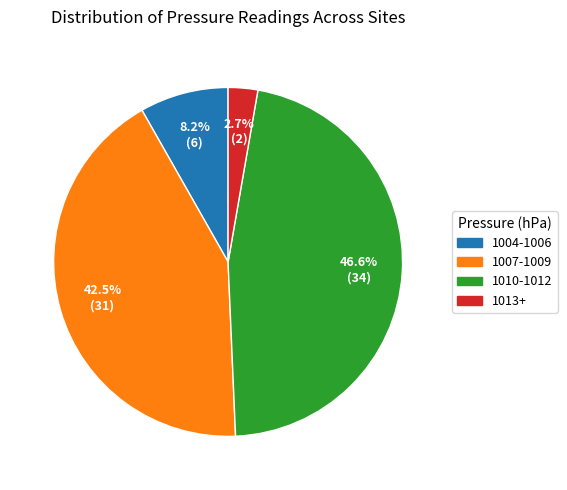

Combined, do 1010-1012 and 1013+ account for over 50%?

No